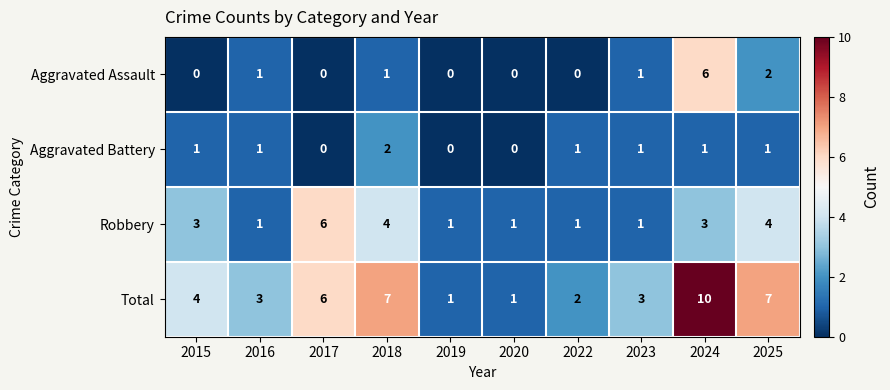

What is the average value of the Total series?

4